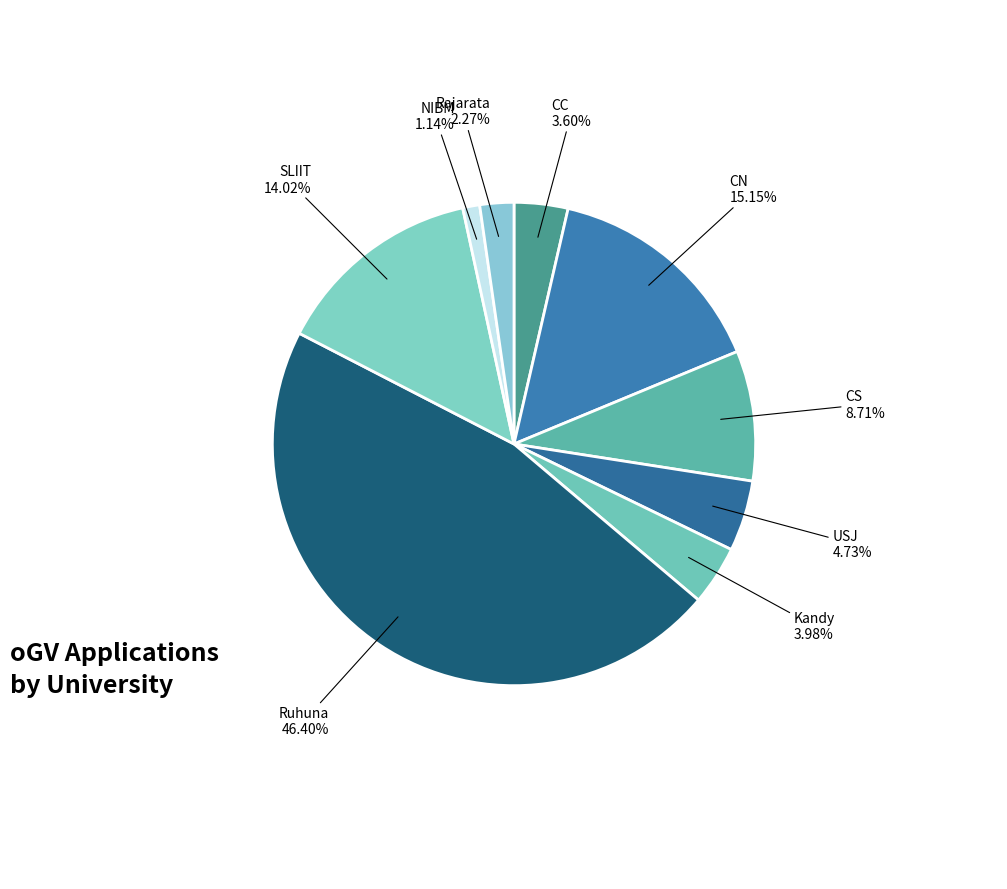

How many slices are in this pie chart?

9